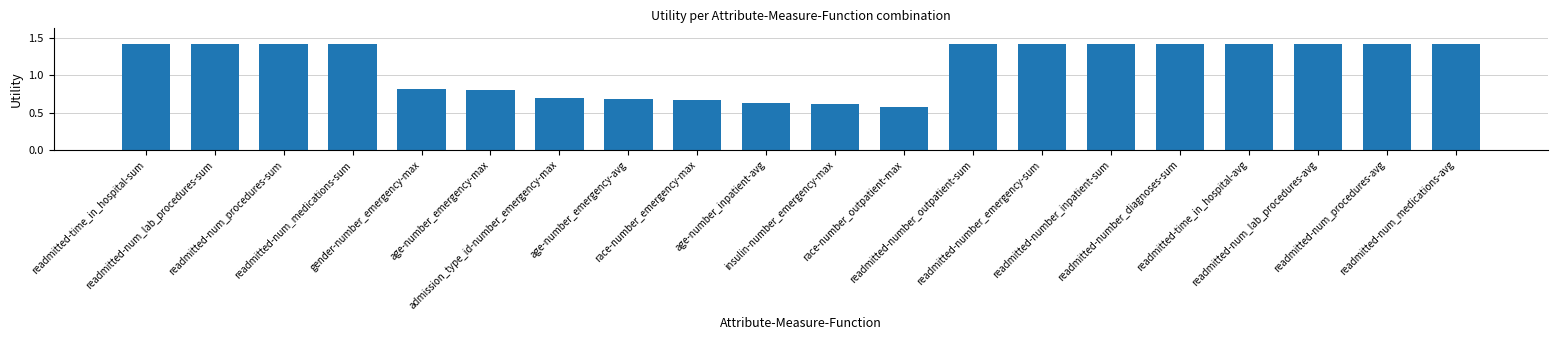

Count the values in the range 0 to 1.

8